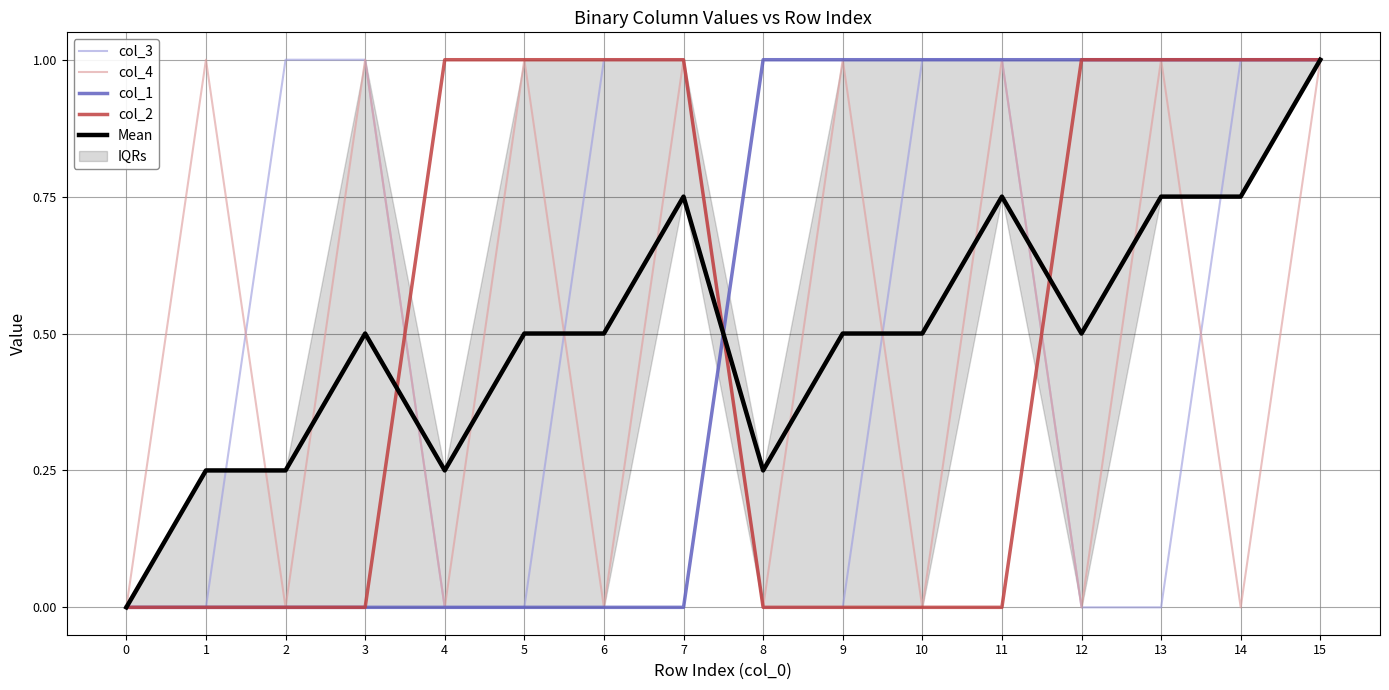

Is it true that col_3 equals 0.0 at 1?

True